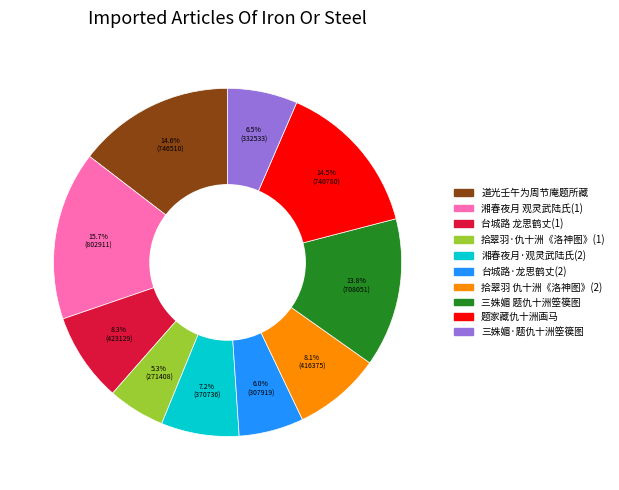

What is the ratio of the value at 道光壬午为周节庵题所藏 to the value at 台城路·龙思鹤丈(2)?

2.4